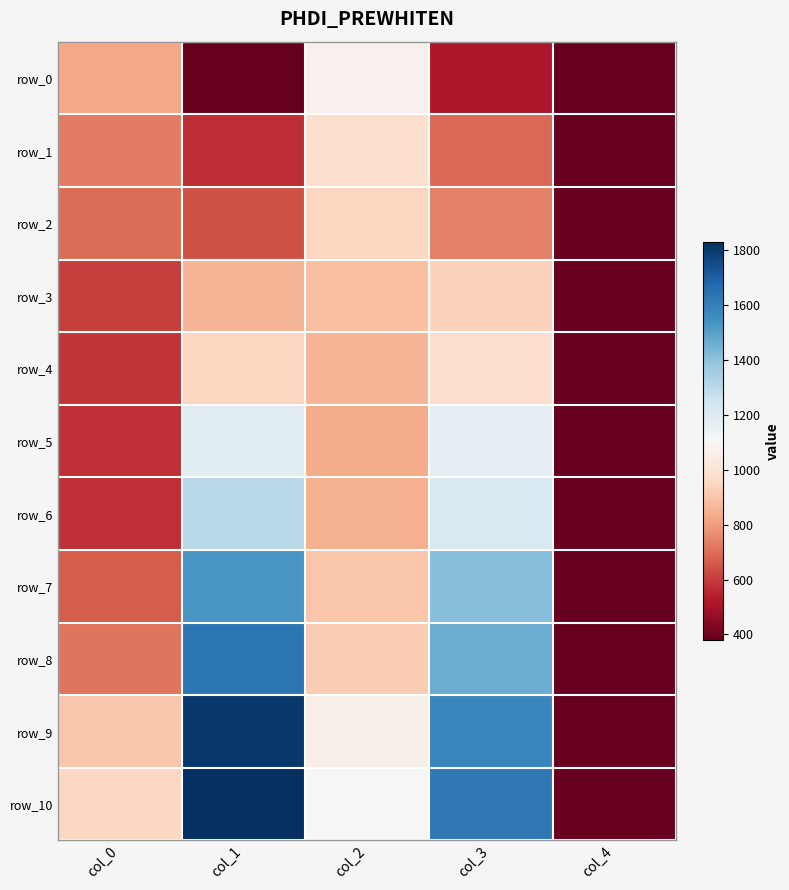

List the series in order of their peak value, lowest first.

row_3, row_2, row_4, row_1, row_0, row_5, row_6, row_7, row_8, row_9, row_10